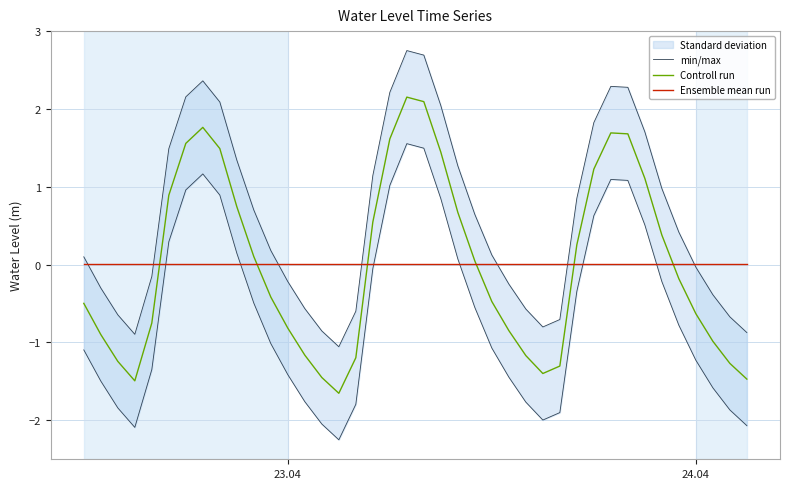

How many data points in Controll run are above 0?

19